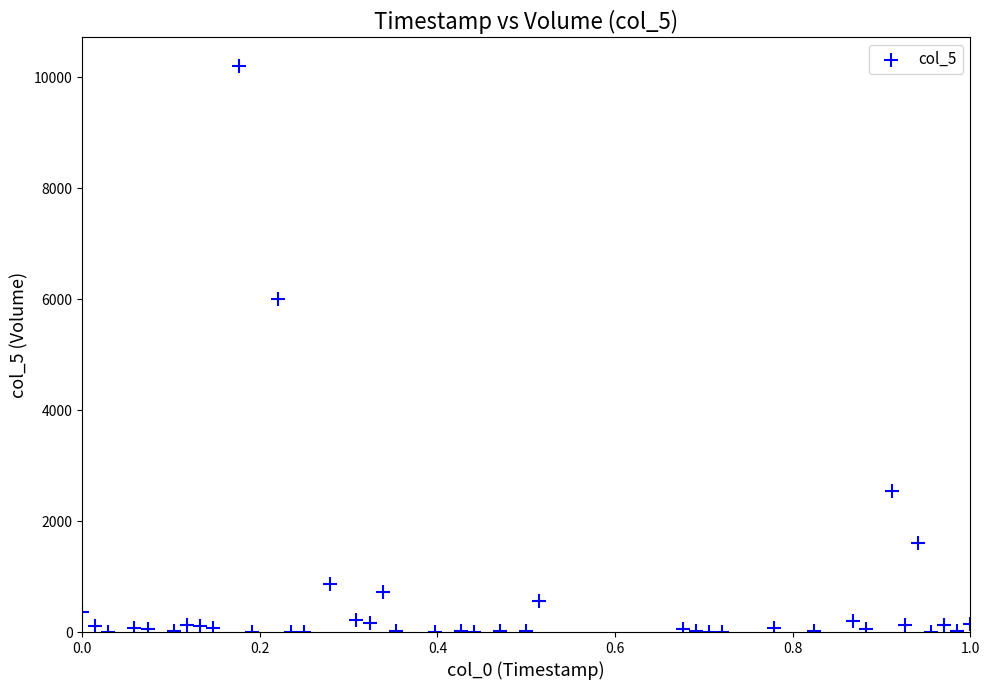

What Y value in the scatter plot is closest to 5103?

6003.6